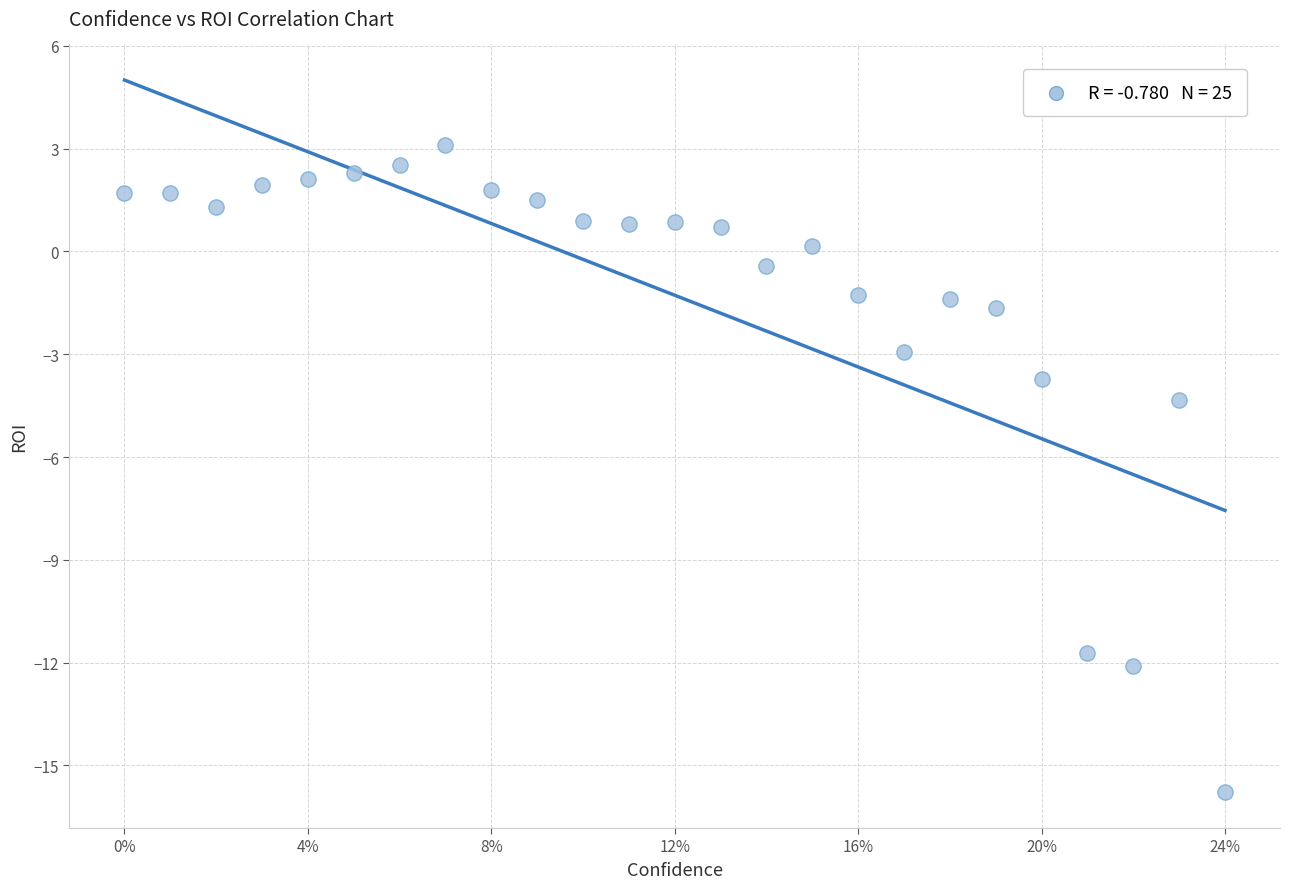

What is the range of Y values (max minus min)?

18.9